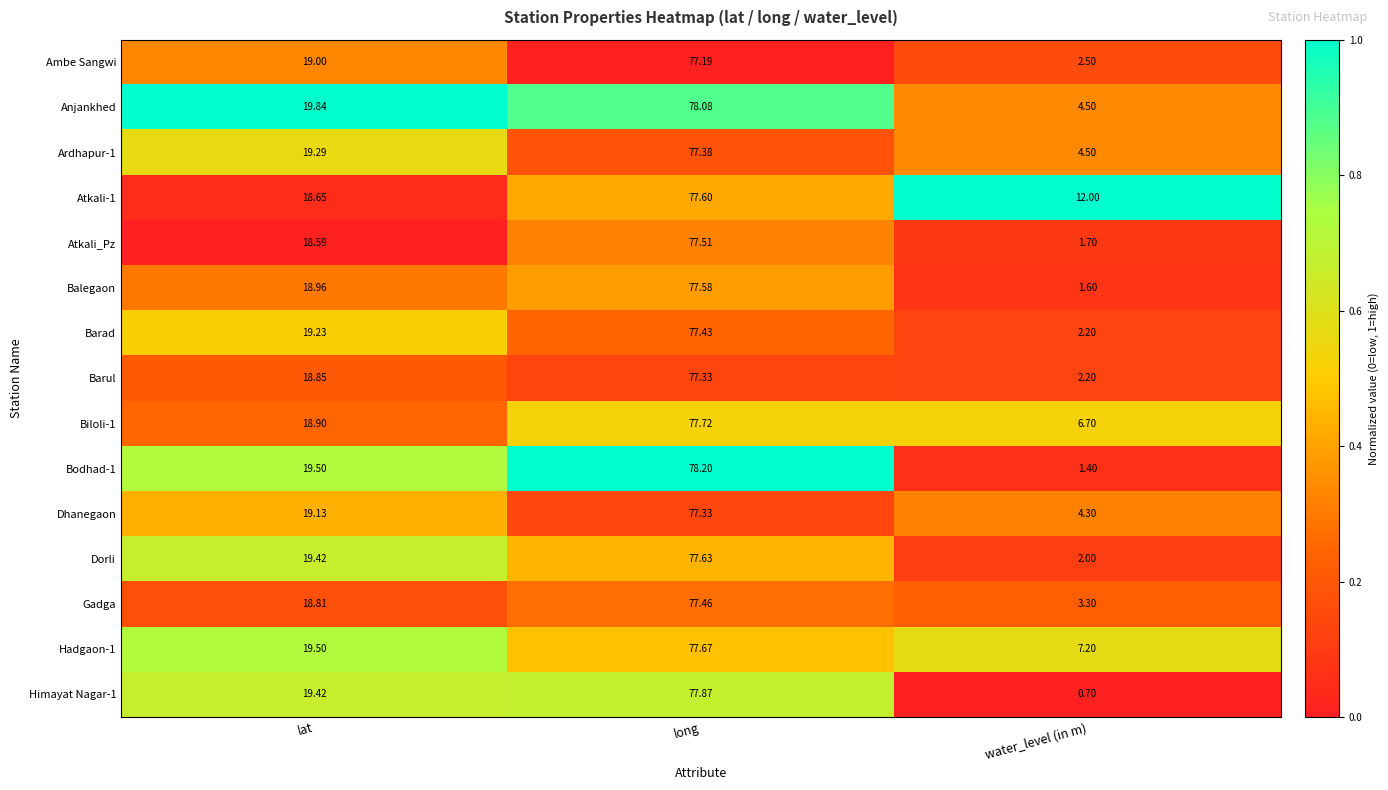

How many categories are shown in the chart?

3